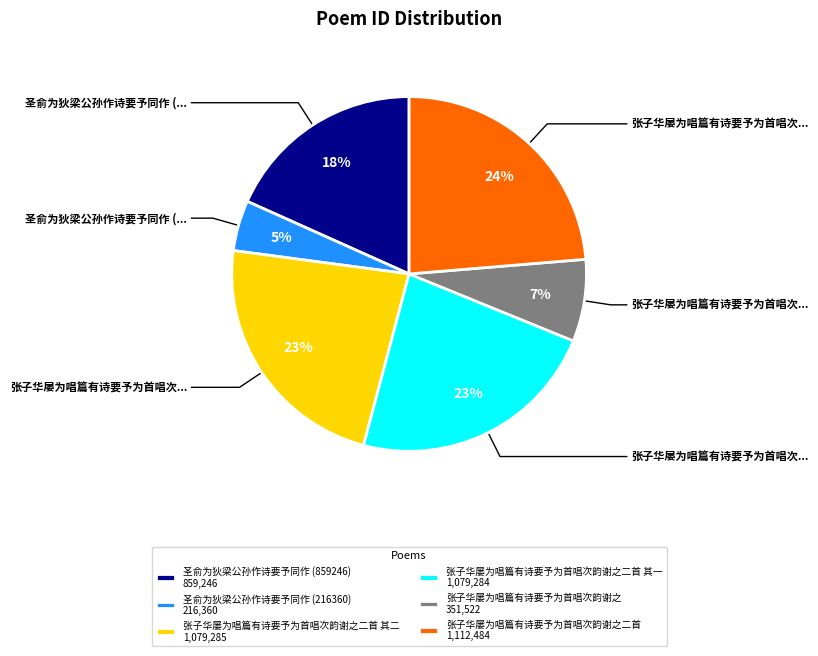

How many segments does this pie chart have?

6